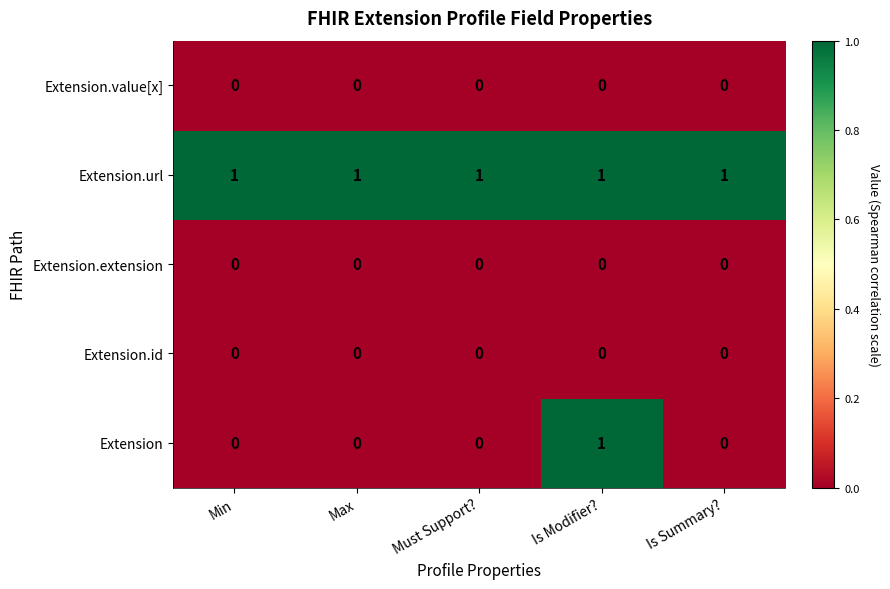

Which series changed the most between Must Support? and Is Modifier??

Extension